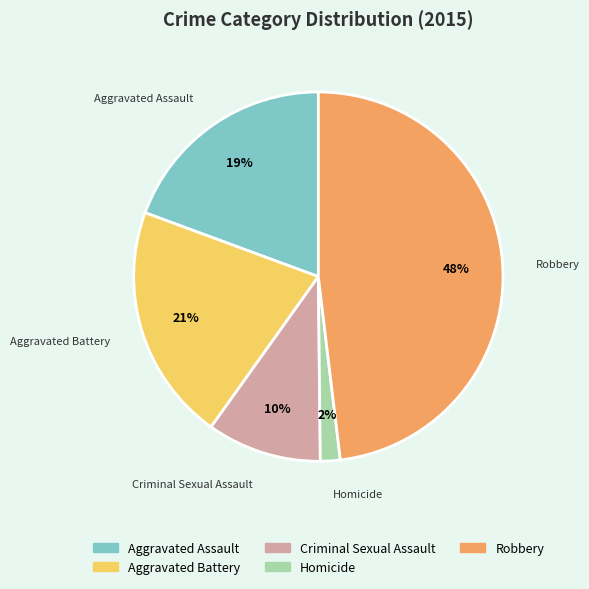

What is the ratio of the value at Aggravated Battery to the value at Criminal Sexual Assault?

2.1